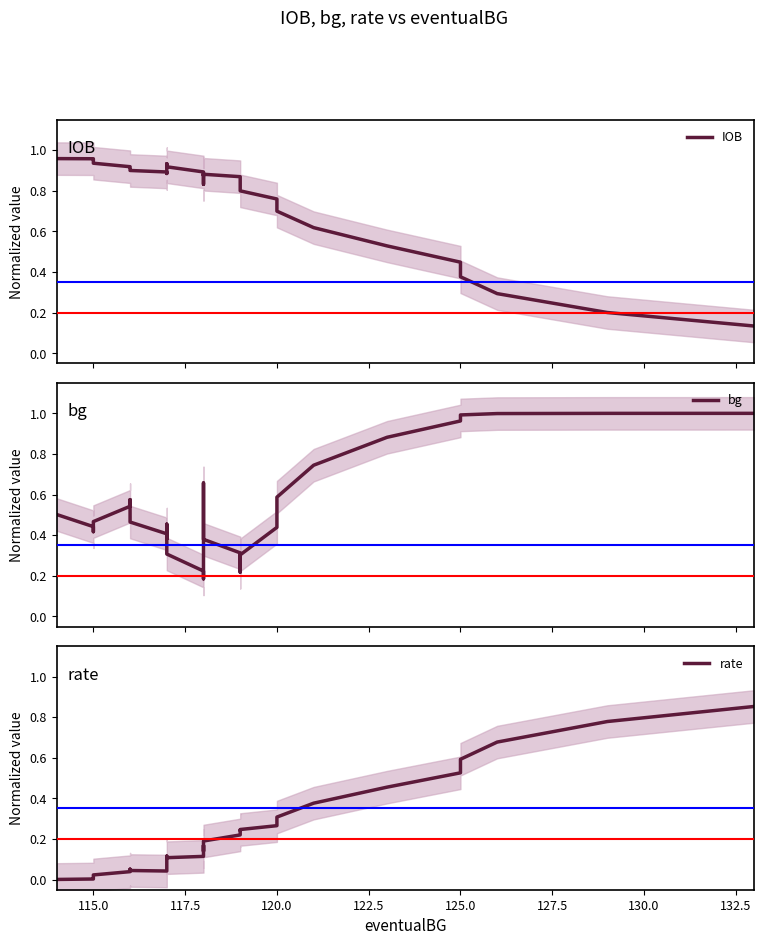

In bg, how many points are higher than both neighbors (excluding endpoints)?

3